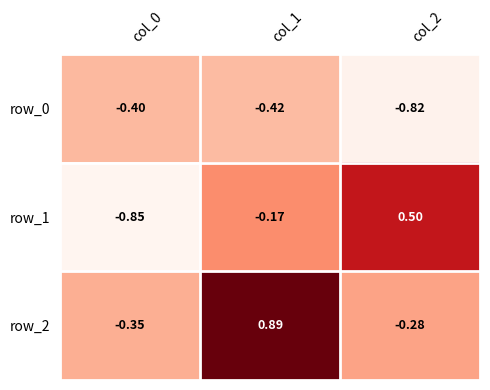

At how many categories does at least one series exceed 0?

2